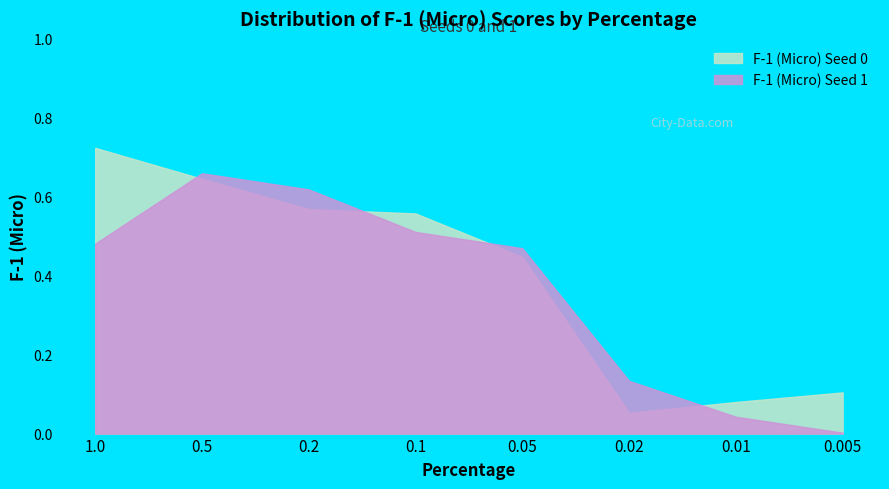

What is the sum of all F-1 (Micro) Seed 0 values?

3.2